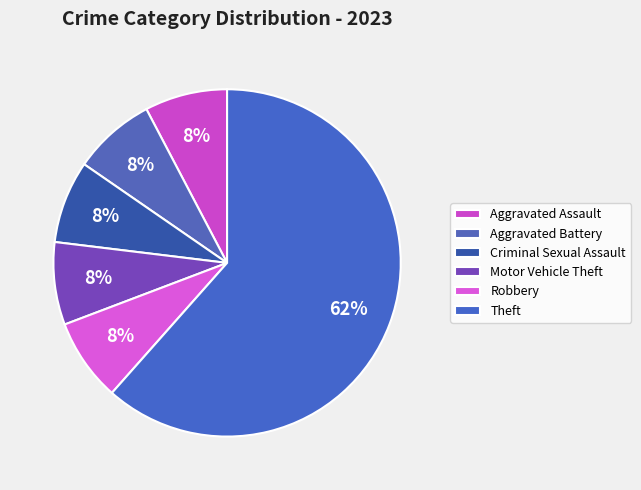

What is the total percentage of Robbery and Criminal Sexual Assault?

15.4%